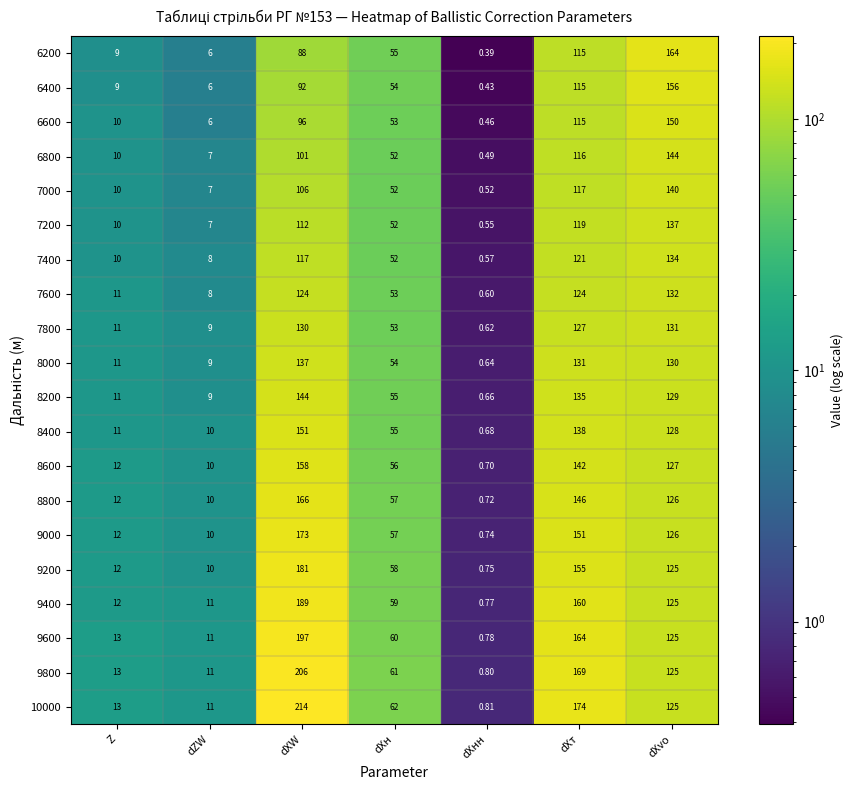

List the labels in order of 10000 value, largest first.

dXW, dХт, dXvo, dXн, Z, dZW, dХнн